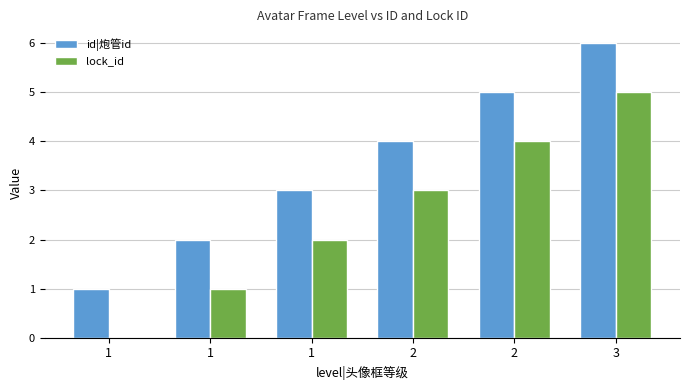

Count the id|炮管id values in the range 2 to 5.

4